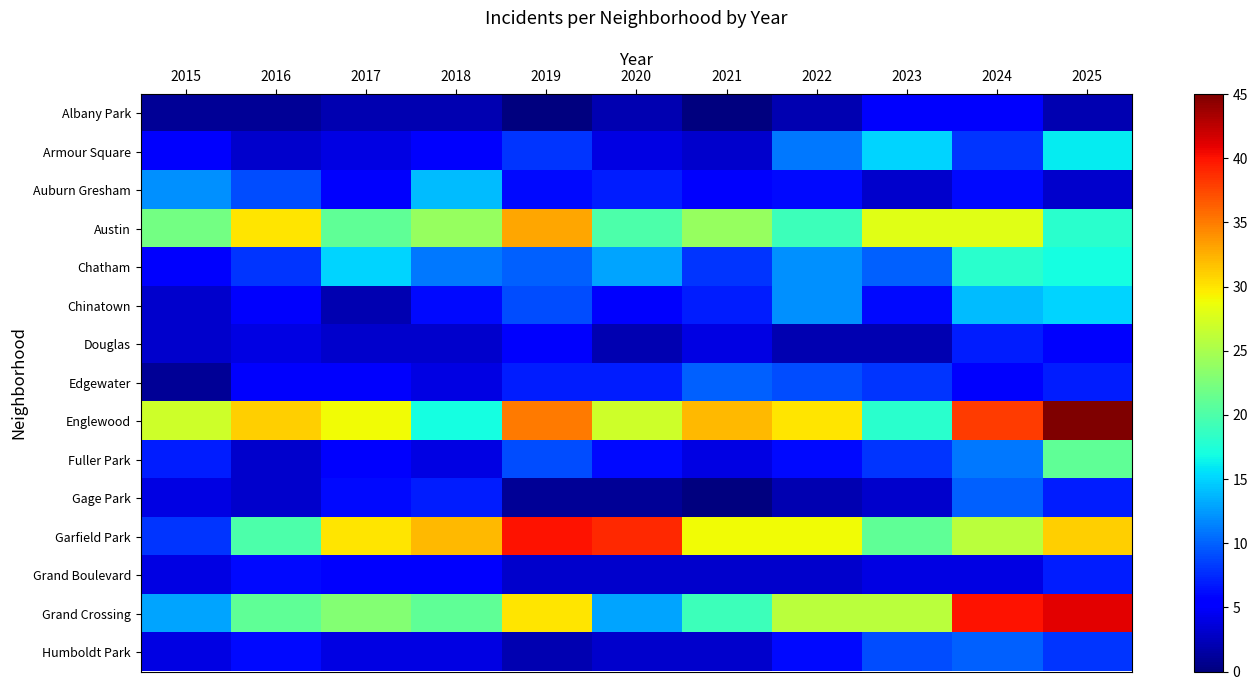

List the series in order of their peak value, lowest first.

Albany Park, Douglas, Grand Boulevard, Edgewater, Gage Park, Humboldt Park, Auburn Gresham, Chinatown, Armour Square, Chatham, Fuller Park, Austin, Garfield Park, Grand Crossing, Englewood